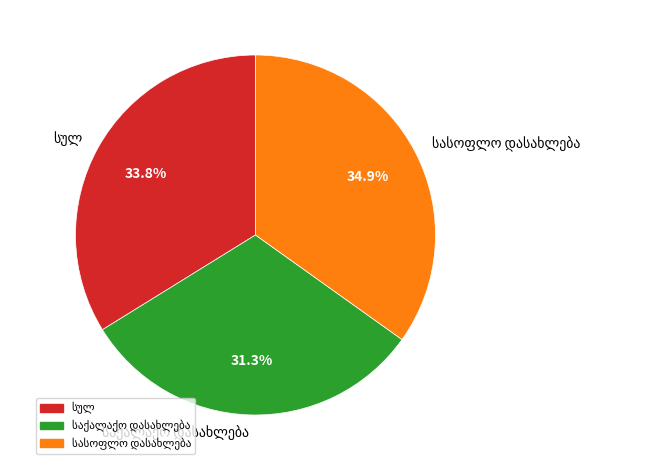

To the nearest percent, what is the difference between the largest and smallest slice percentages?

4%